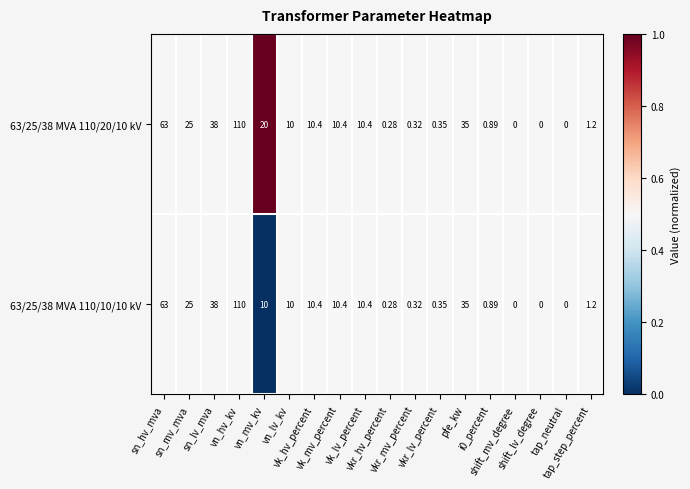

Count the number of data series in this chart.

2